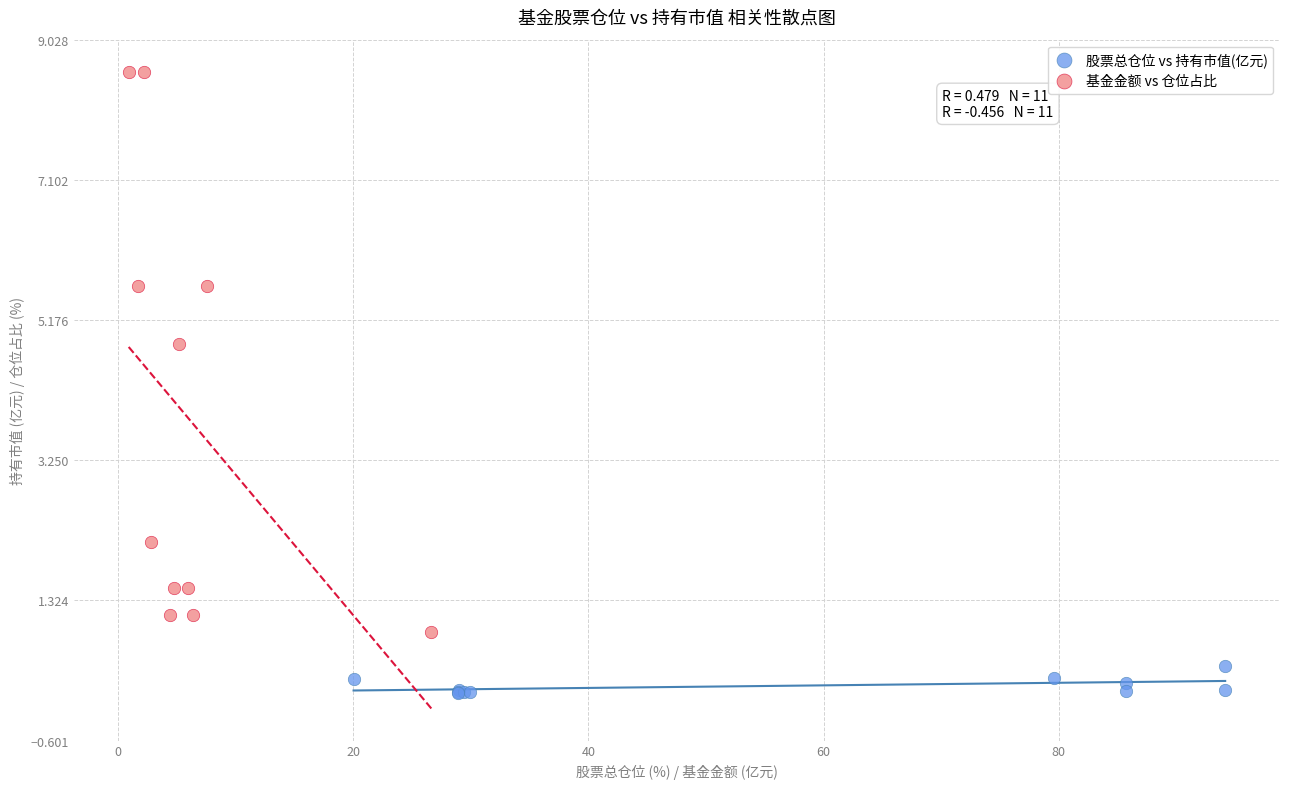

What are all the series names shown in the legend?

股票总仓位 vs 持有市值(亿元), 基金金额 vs 仓位占比